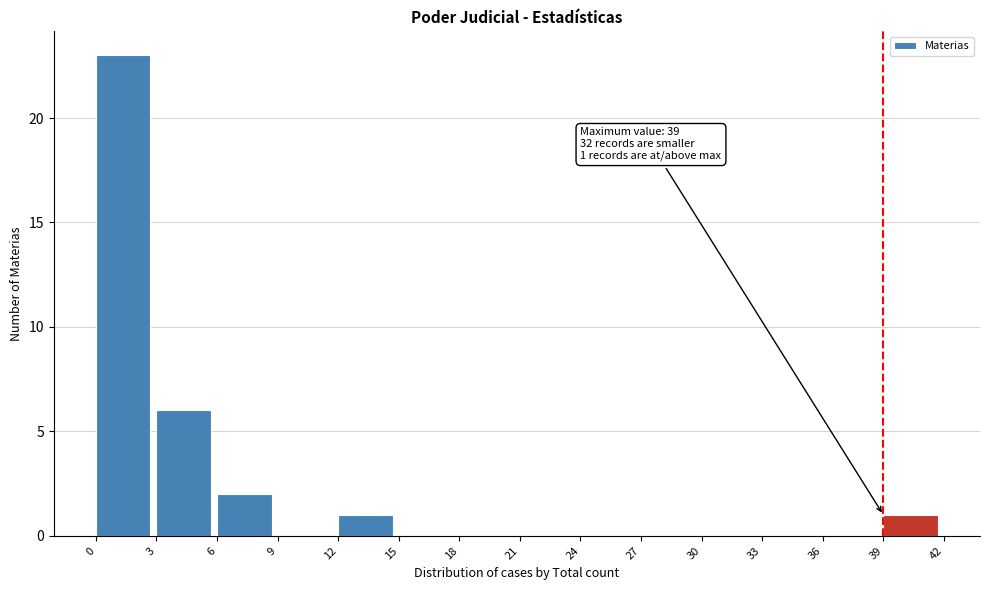

Which range on the x-axis has the tallest bar?

0 to 3